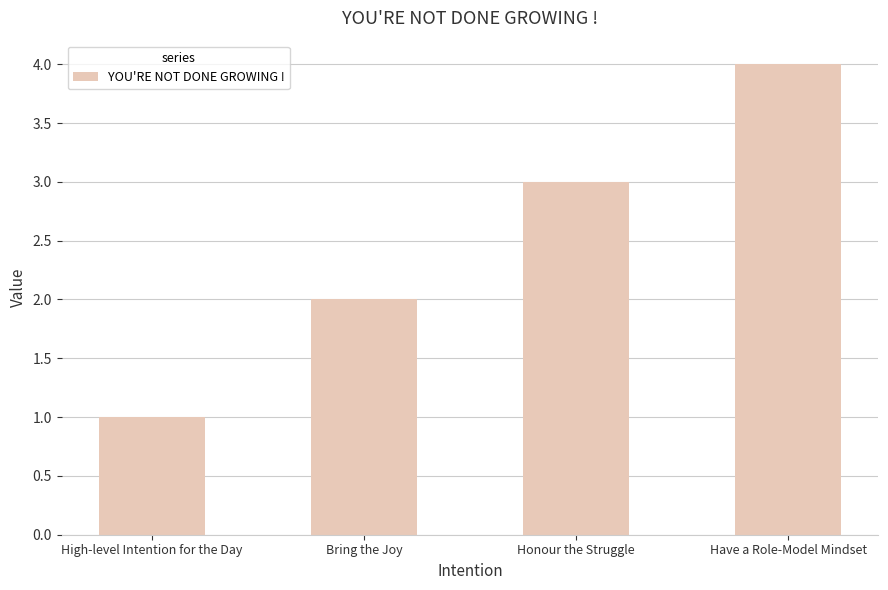

How many distinct data groups are displayed?

1